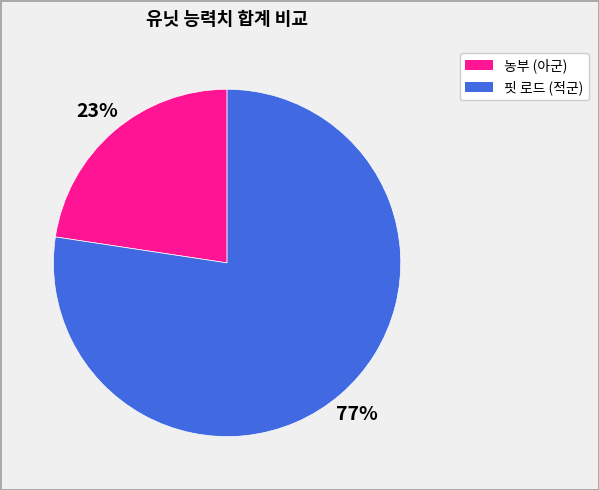

To the nearest percent, what is the average slice percentage?

50%